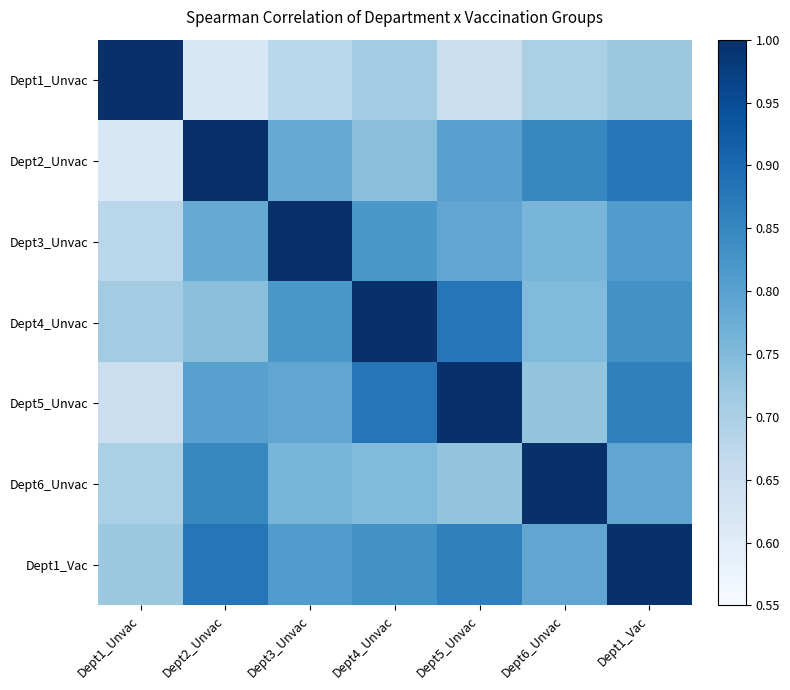

How many series are shown in this chart?

7